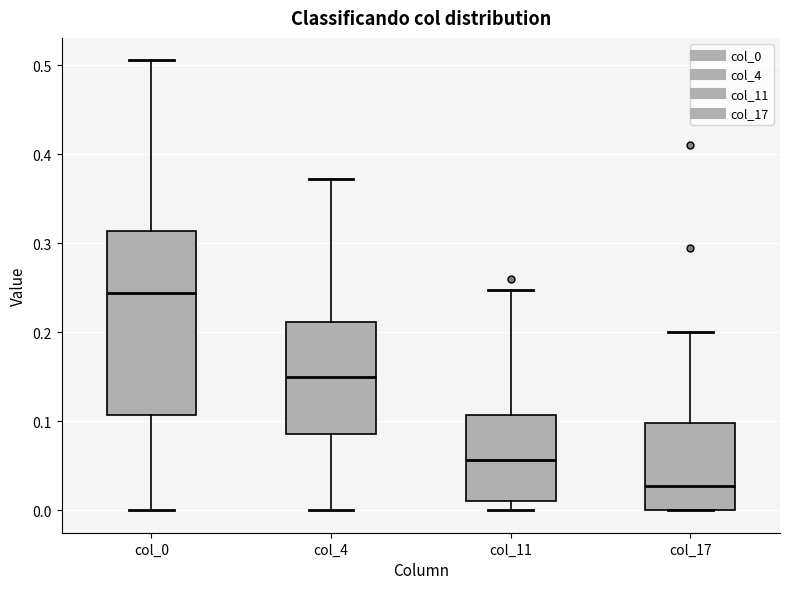

Reading left to right, read every box against the y-axis: the position of its median line, the range the box covers, and the ends of its whiskers. The values are not printed on the chart, so give them approximately, as read against the axis.

col_0: median 0.24, box 0.11 to 0.31, whiskers 0.00 to 0.51
col_4: median 0.15, box 0.09 to 0.21, whiskers 0.00 to 0.37
col_11: median 0.06, box 0.01 to 0.11, whiskers 0.00 to 0.25
col_17: median 0.03, box 0.00 to 0.10, whiskers 0.00 to 0.20